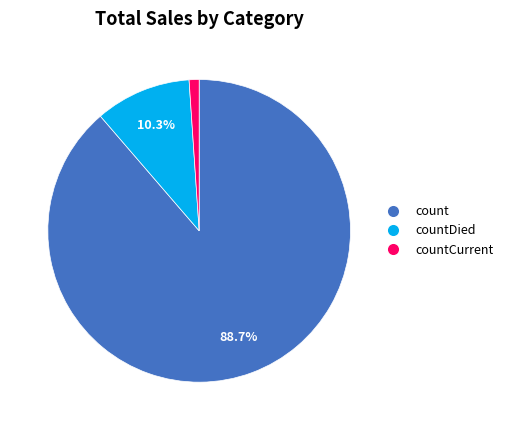

Count the number of slices in the pie.

3